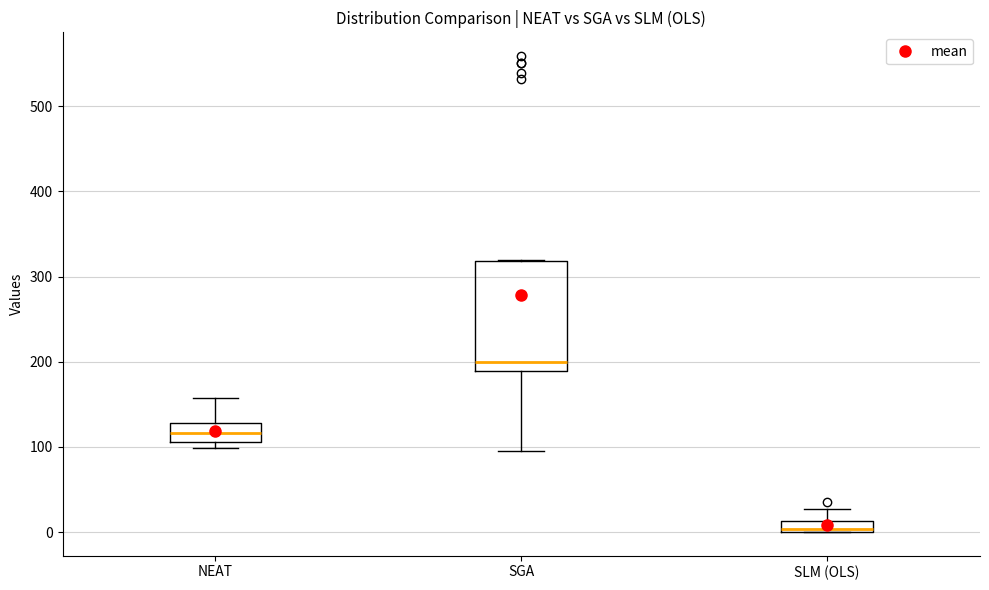

Where is the lower edge of the box for NEAT on the y-axis? The values are not printed on the chart, so give them approximately, as read against the axis.

110